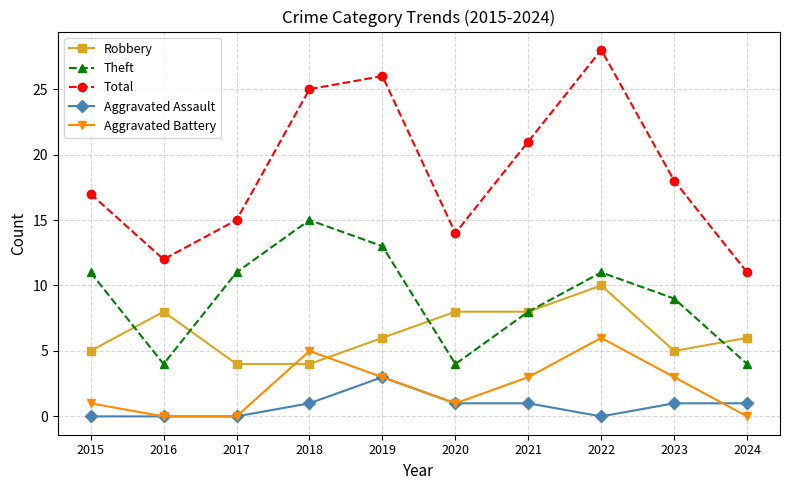

How many categories are shown in the chart?

10